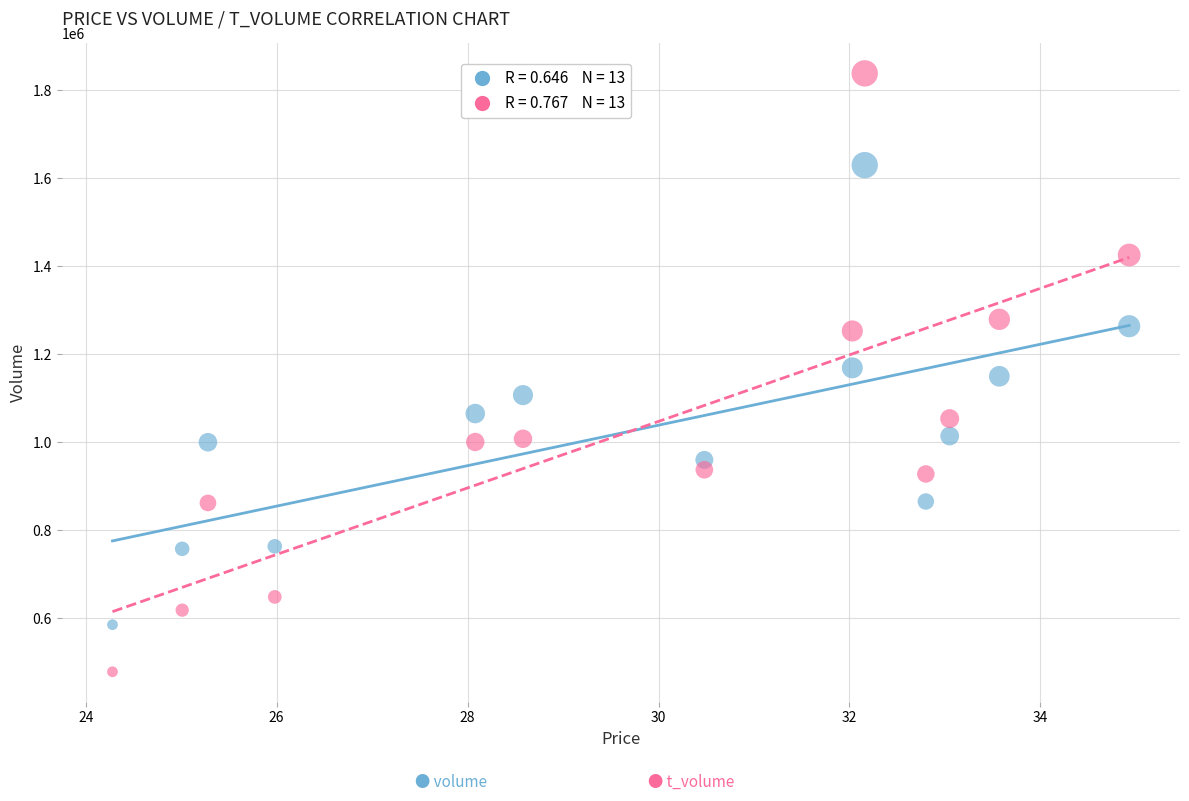

Across all data points, what is the range of Y values (max minus min)?

1360806.2